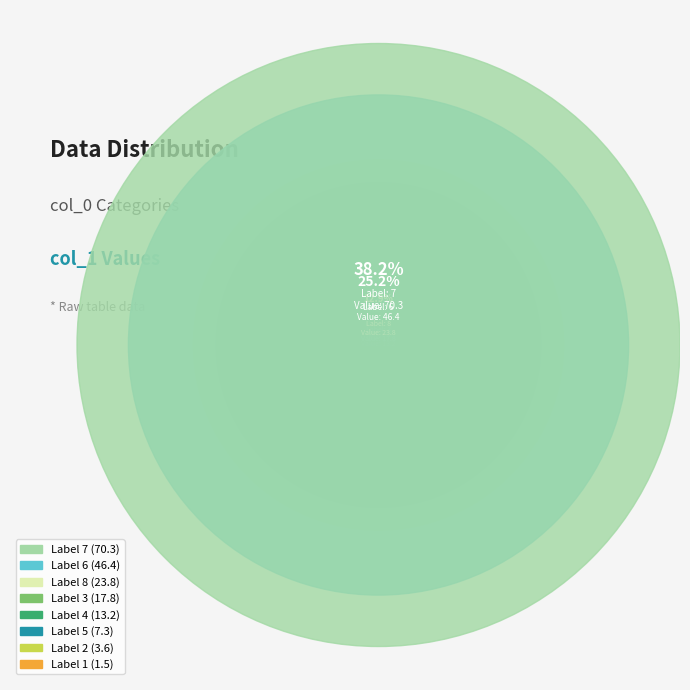

What is the smallest slice in the pie chart?

1